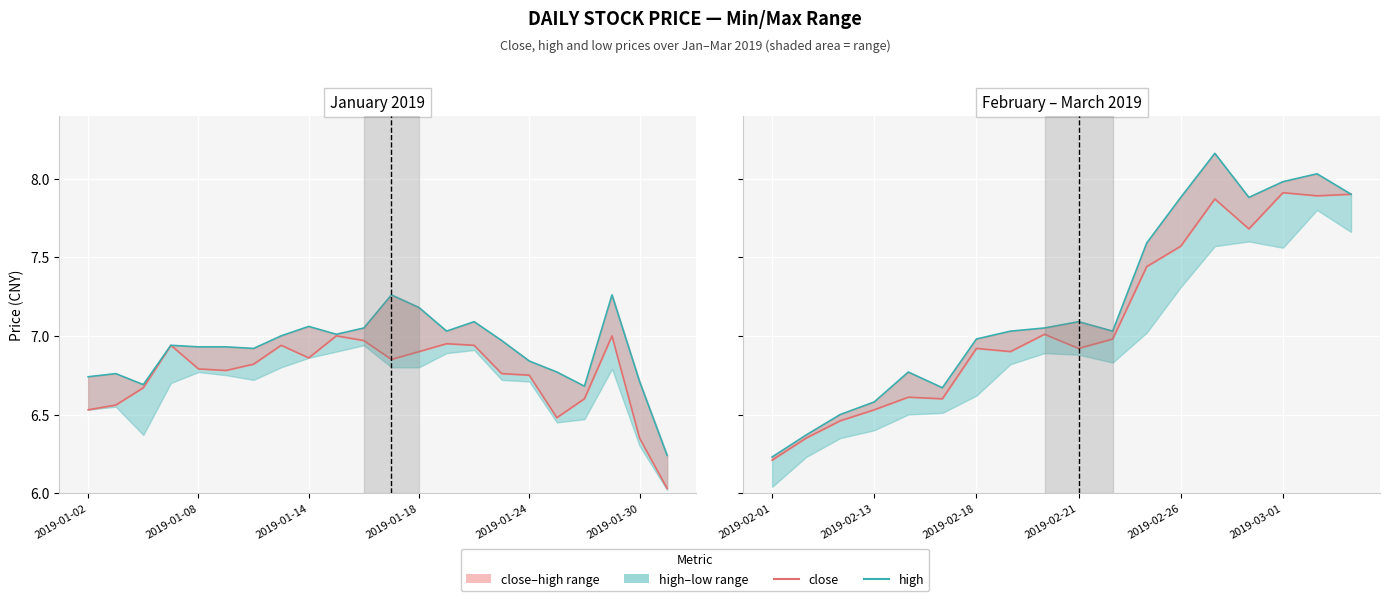

The value of close at 2019-02-13 is 1.5. True or false?

False